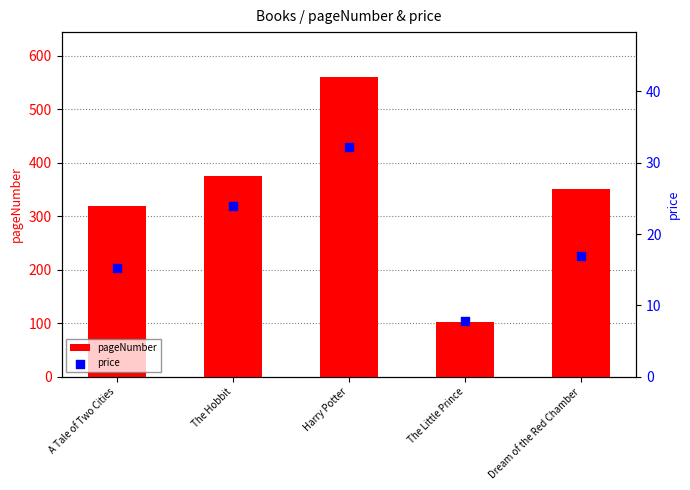

Which series contains the lowest Y value?

price